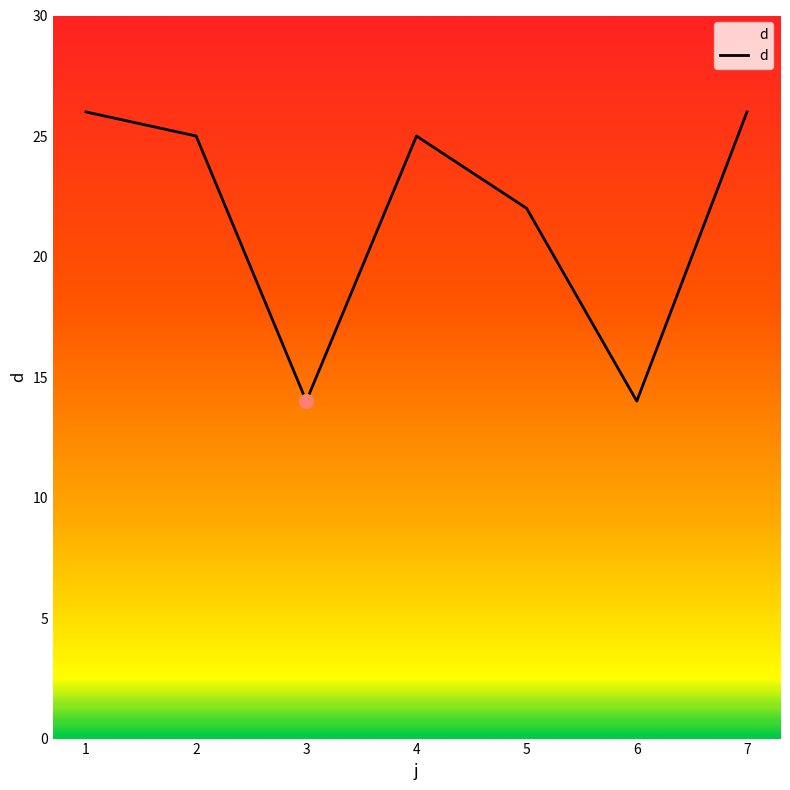

What is the sum of all values?

152